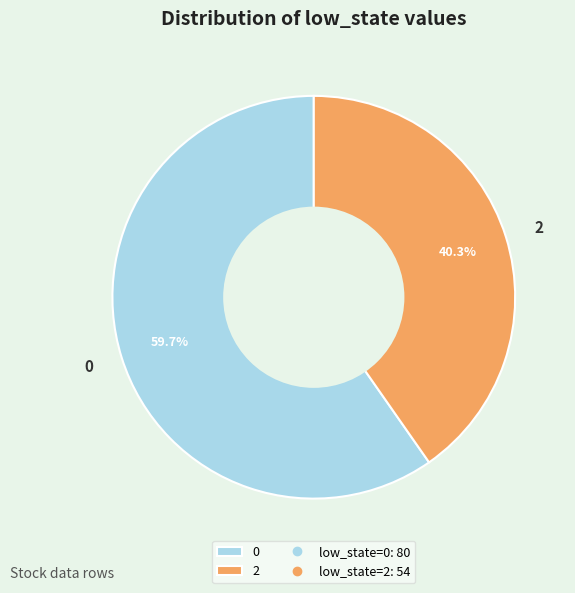

What percentage is NOT represented by 0?

40.3%